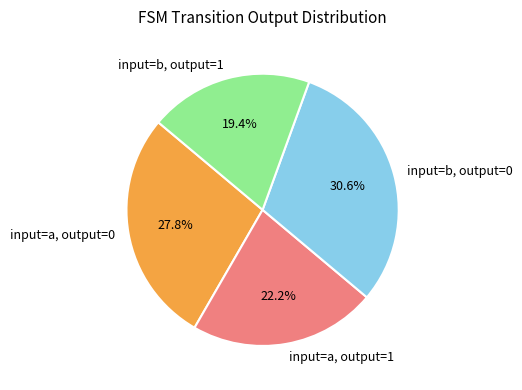

How many segments does this pie chart have?

4